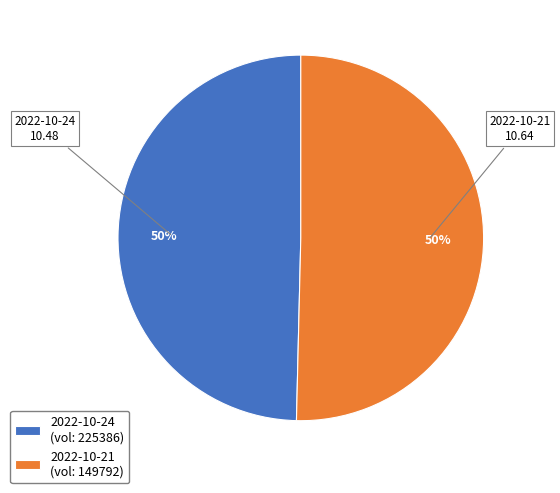

Is it true that 2022-10-21 (vol: 149792) is 50% of the pie?

True